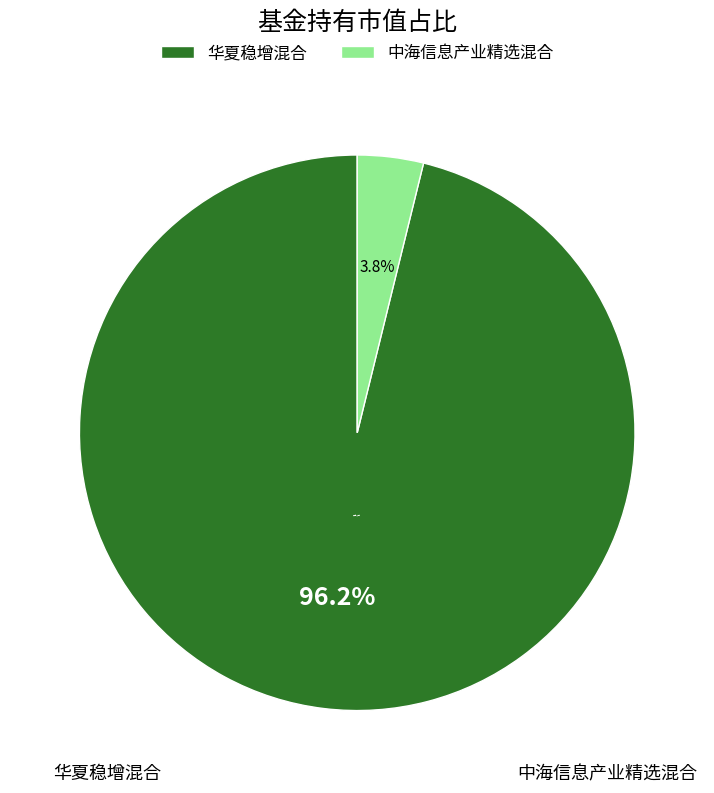

Combined, what portion of the pie is 中海信息产业精选混合 and 华夏稳增混合?

100.0%